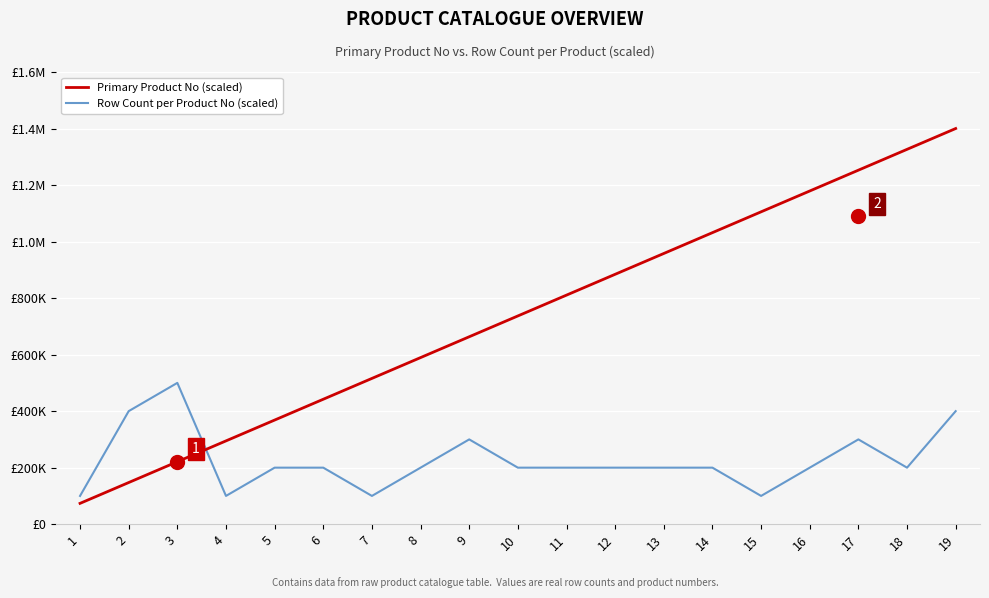

The value of Row Count per Product No (scaled) at 4 is 52978.0. True or false?

False